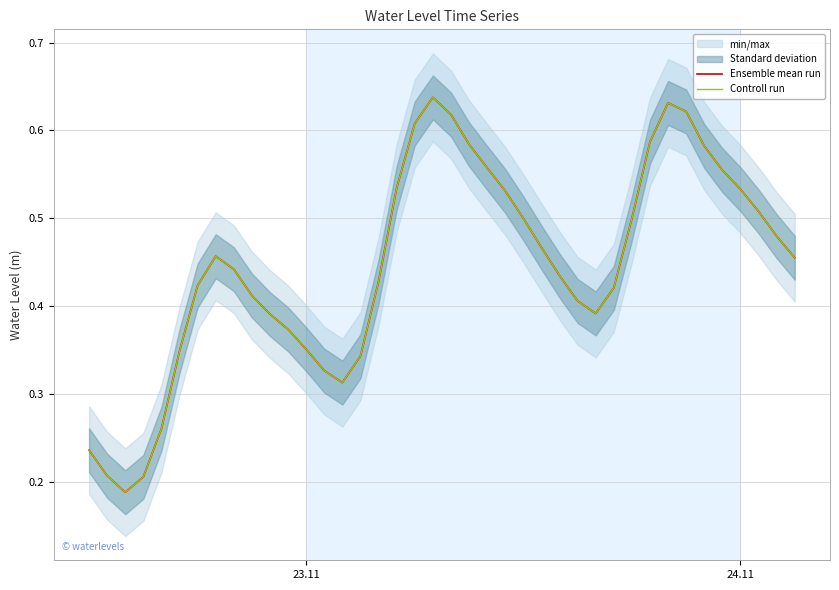

What is the difference between the second highest and minimum values in the Controll run series?

0.4